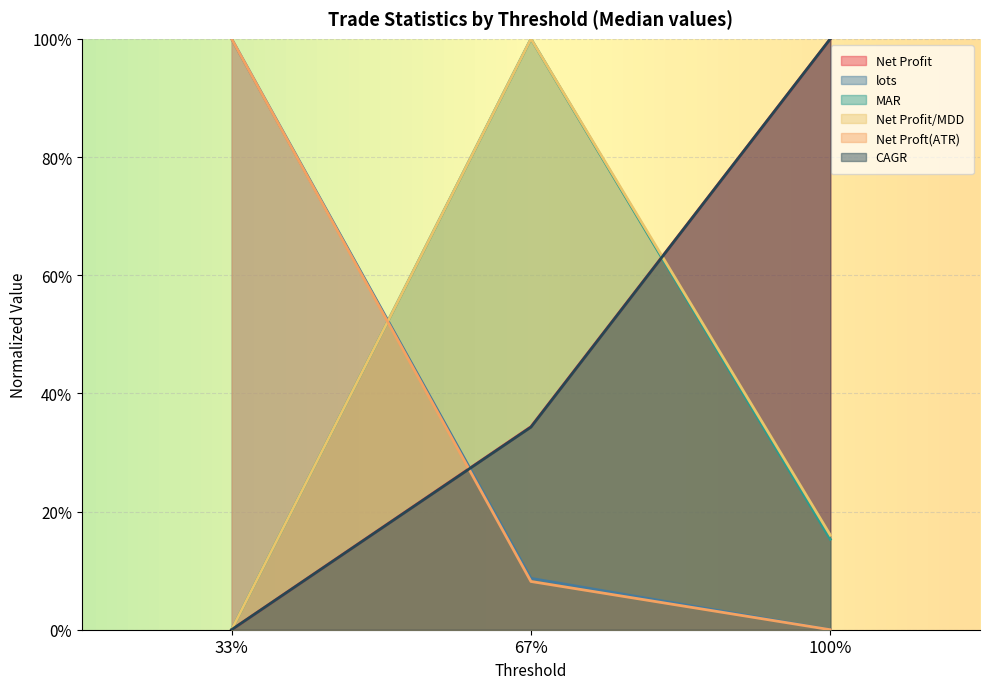

What are all the series names shown in the legend?

Net Profit, lots, MAR, Net Profit/MDD, Net Proft(ATR), CAGR